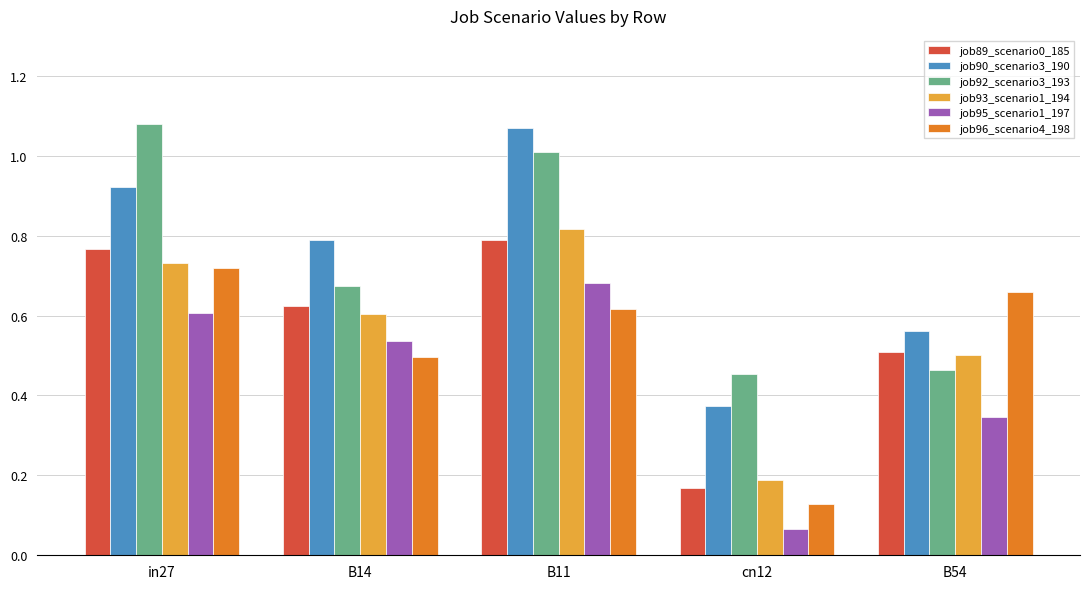

At which label is job96_scenario4_198 closest to 0?

cn12